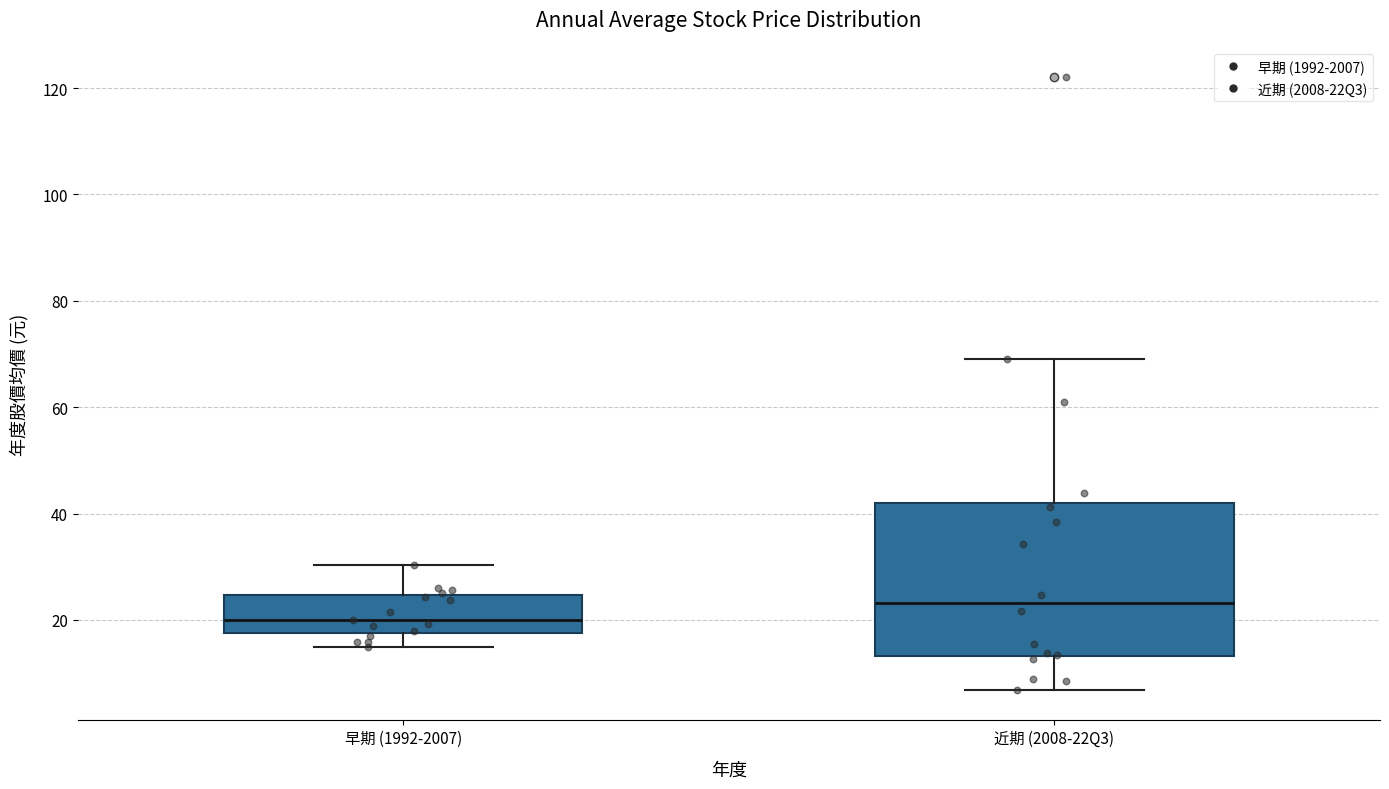

Reading left to right, read every box against the y-axis: the position of its median line, the range the box covers, and the ends of its whiskers. The values are not printed on the chart, so give them approximately, as read against the axis.

早期 (1992-2007): median 20, box 18 to 24, whiskers 16 to 30
近期 (2008-22Q3): median 24, box 14 to 42, whiskers 6 to 70